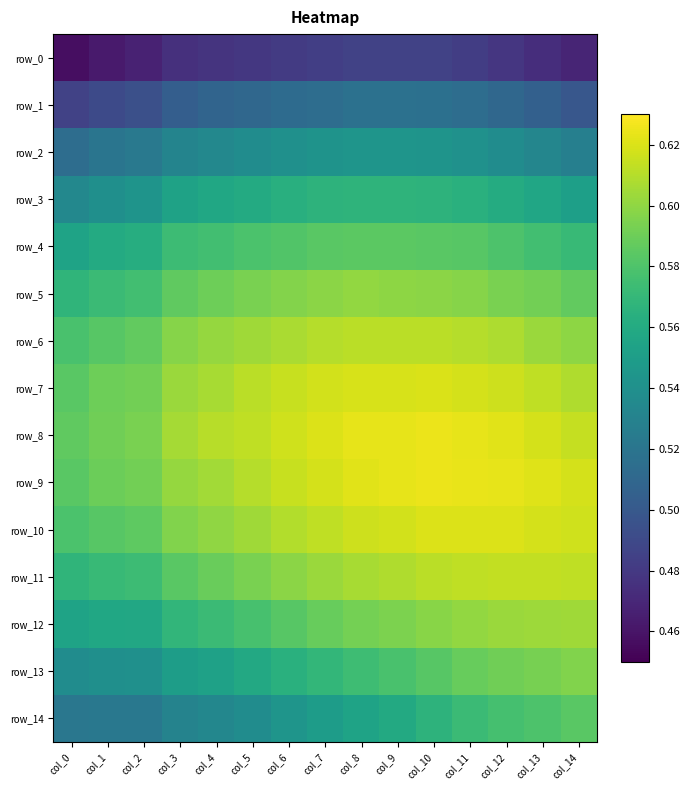

What is the spread (max minus min) of values at col_3?

0.1